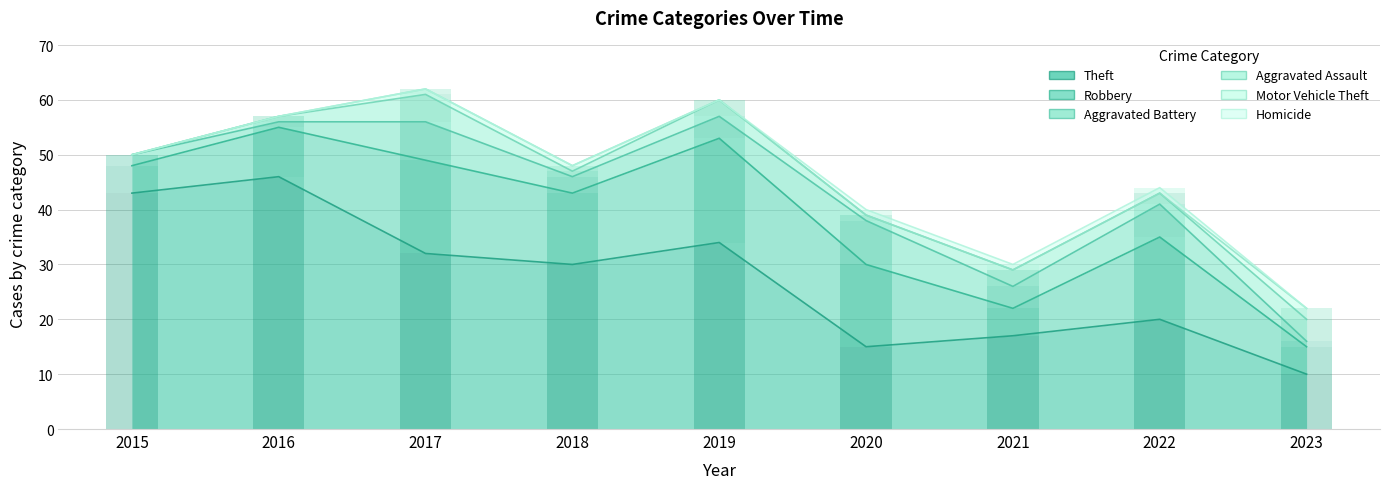

Which series changed the most between 2018 and 2020?

Theft